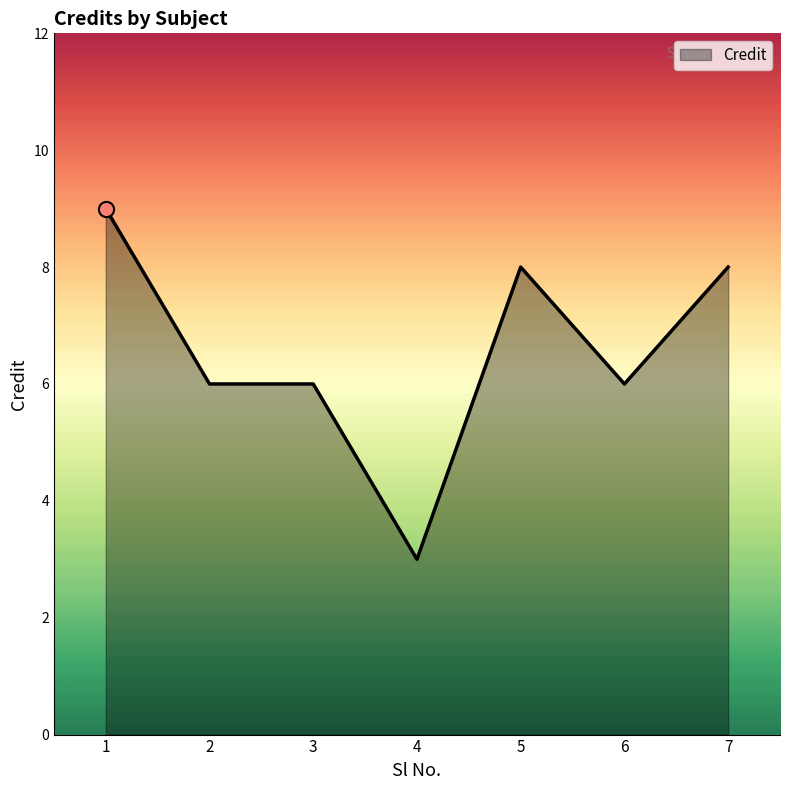

Approximately how many times larger is the value at 5 compared to 4?

2.7